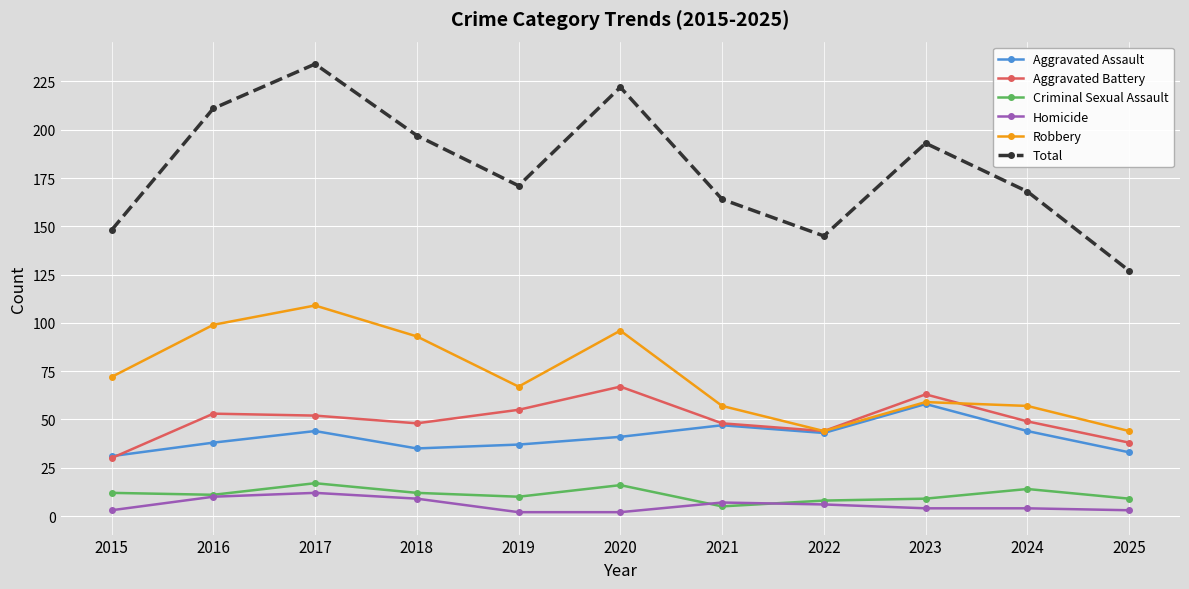

True or false: Aggravated Battery has a value of 52 at 2017.

True